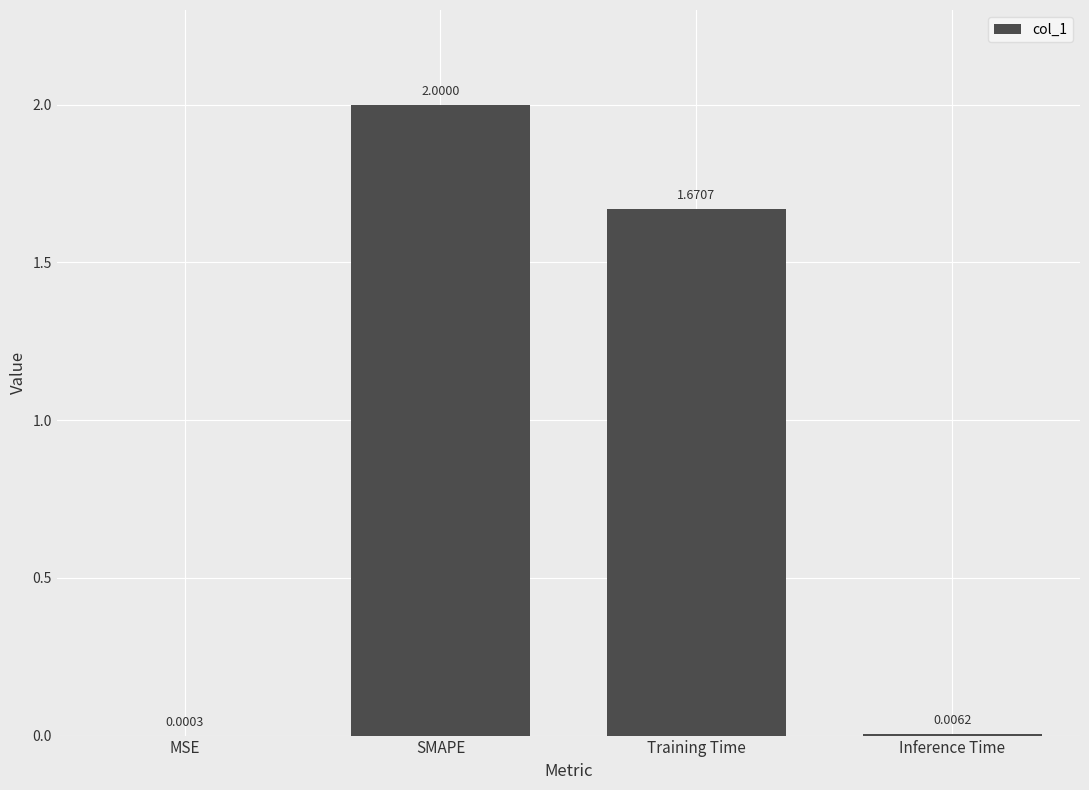

Count the number of values greater than 1.

2